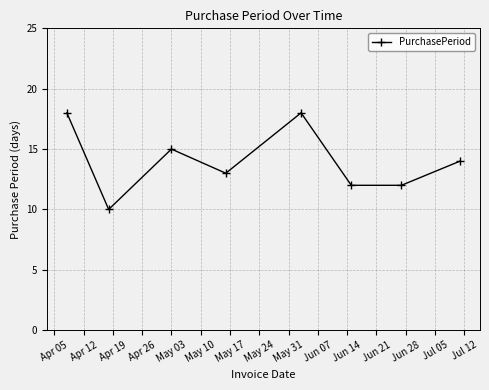

What is the value of the 4th point from the left?

13